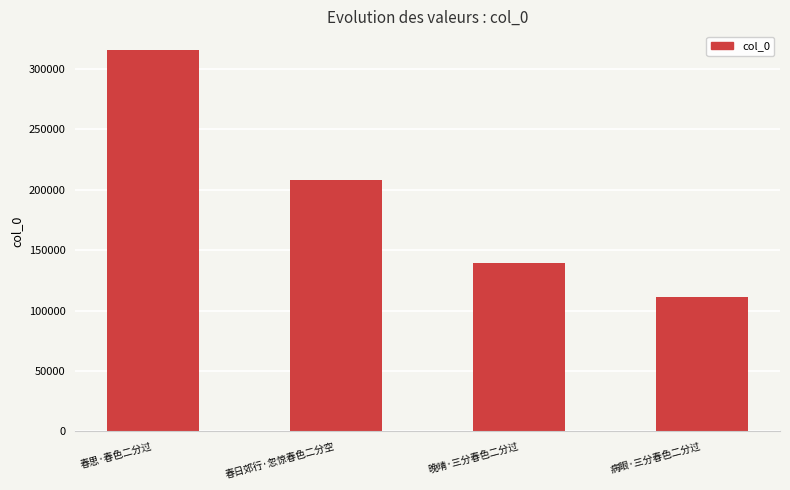

What is the label of the 1st bar from the left?

春思·春色二分过